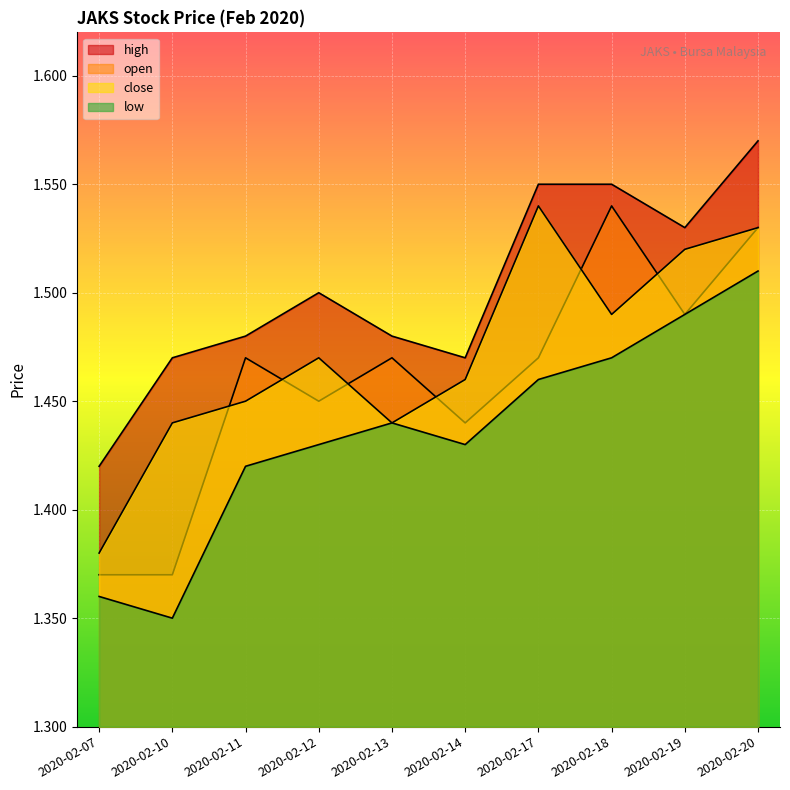

What is the maximum value shown in the chart?

1.6